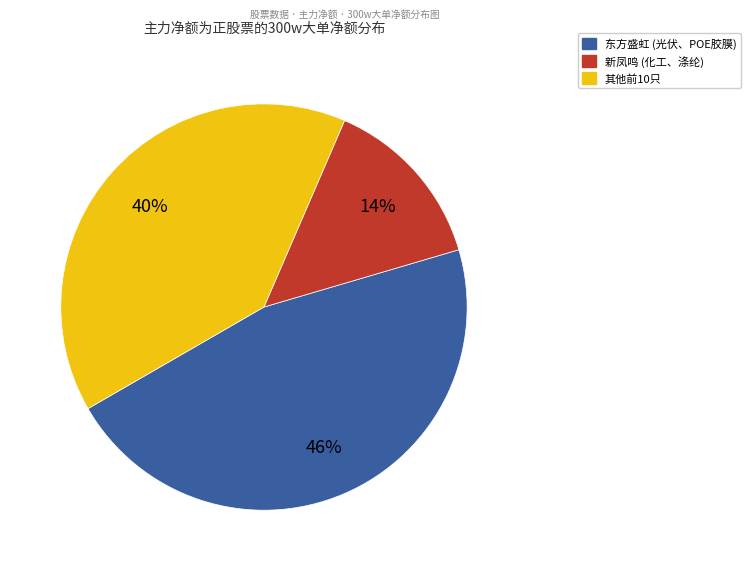

Count the number of slices in the pie.

3